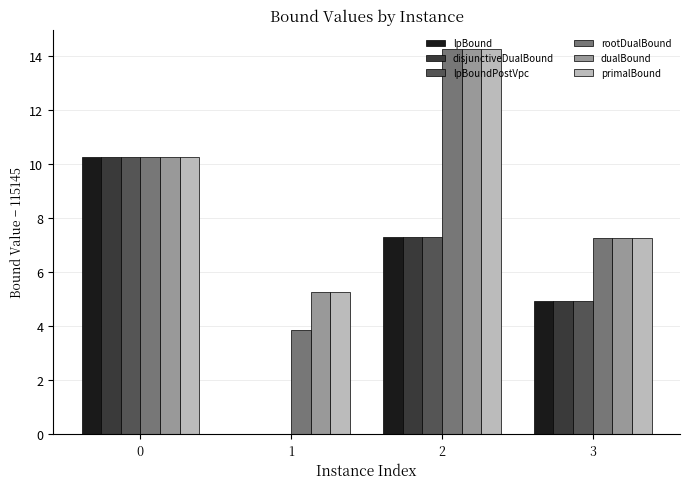

Which series changed the most between 1 and 2?

rootDualBound